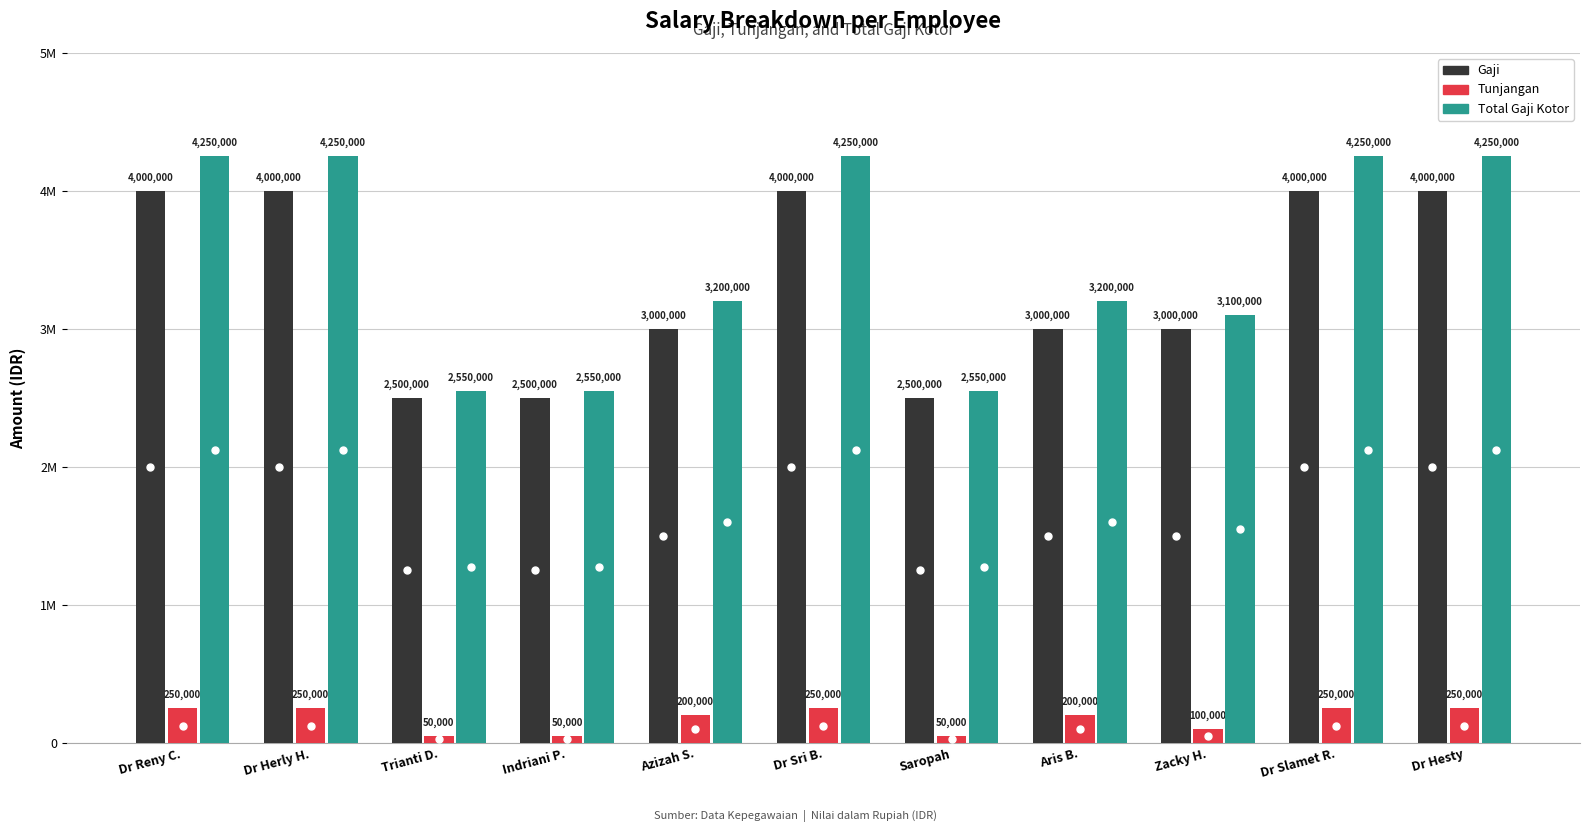

What are all the series names shown in the legend?

Gaji, Tunjangan, Total Gaji Kotor